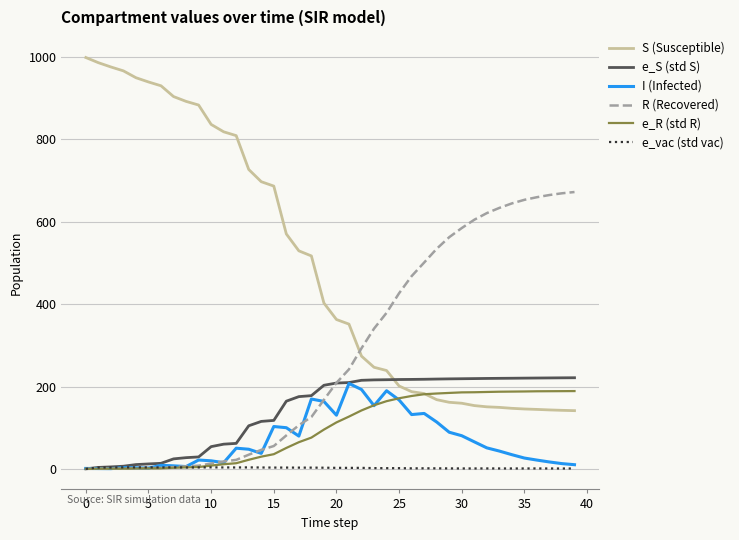

What is the maximum value shown in the chart?

999.0